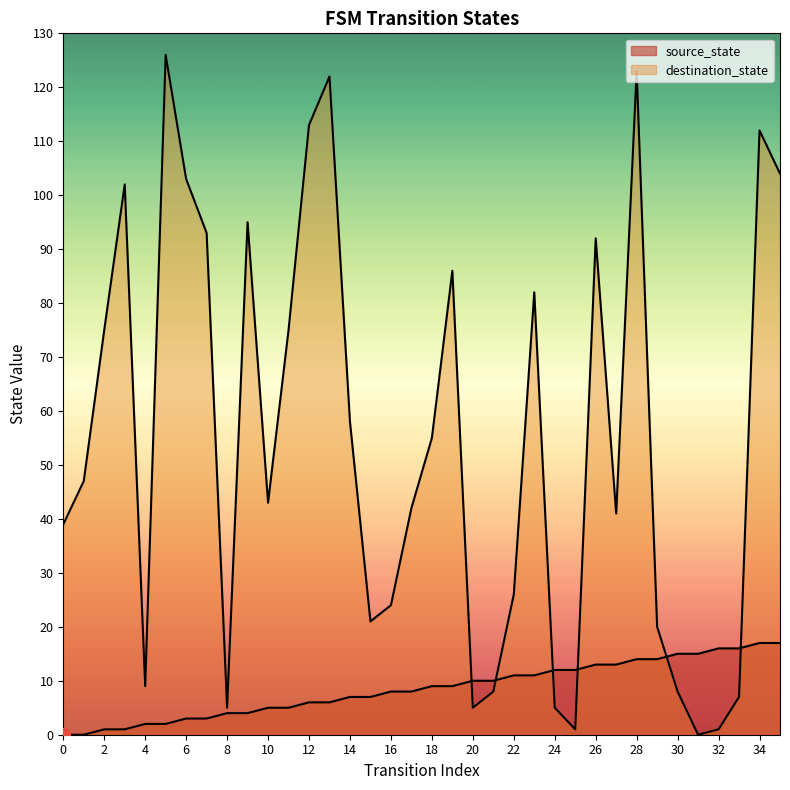

True or false: destination_state has a value of 39 at 34.

False